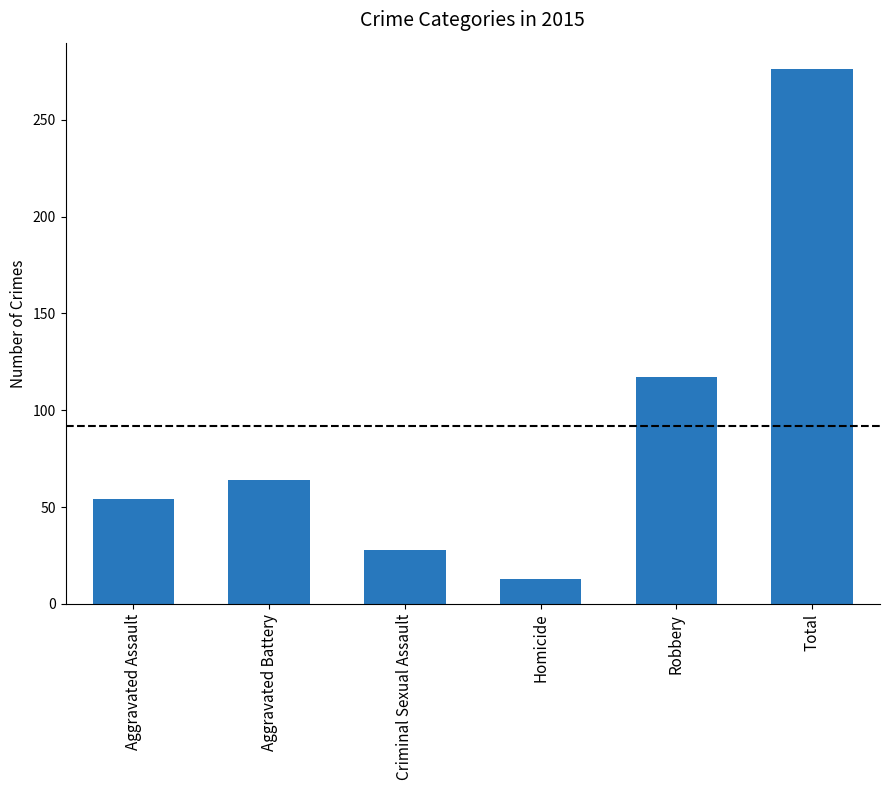

At which category does the chart reach its peak across all series?

Total